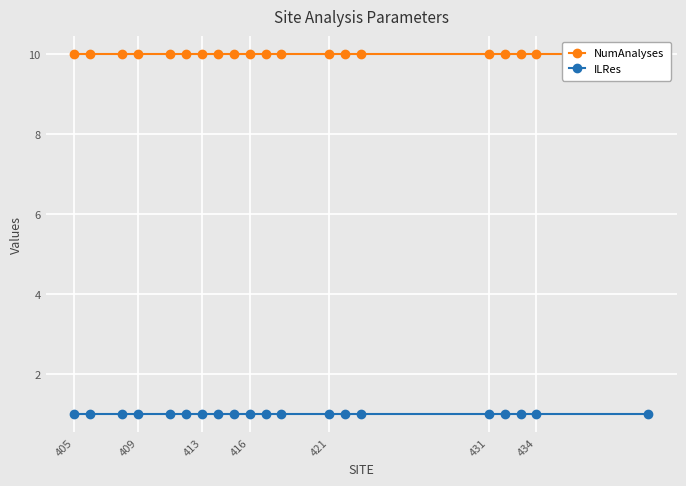

Between 416 and 431, which is larger?

416